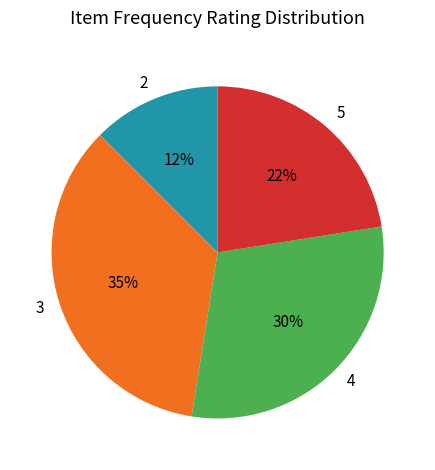

True or false: 3 accounts for 42% of the total.

False